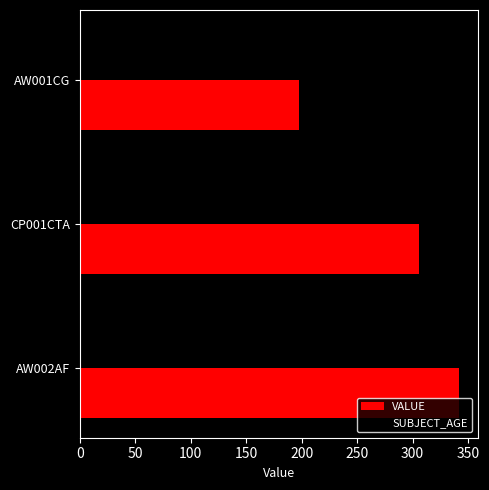

At which label is VALUE closest to 269?

CP001CTA